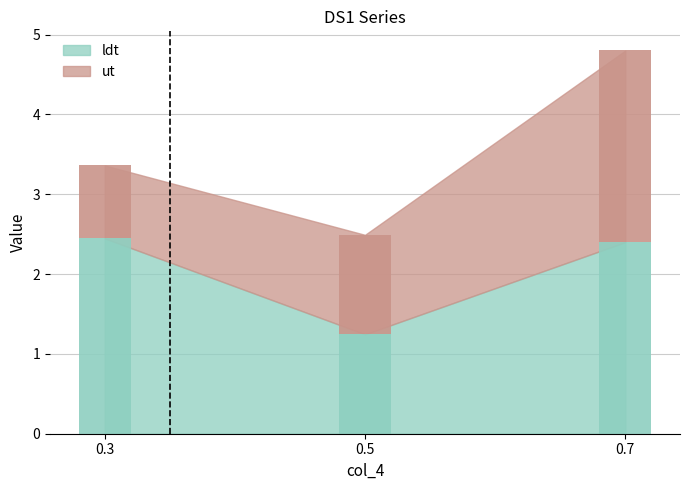

What is the value of the ut bar at the 3rd from the left?

2.4